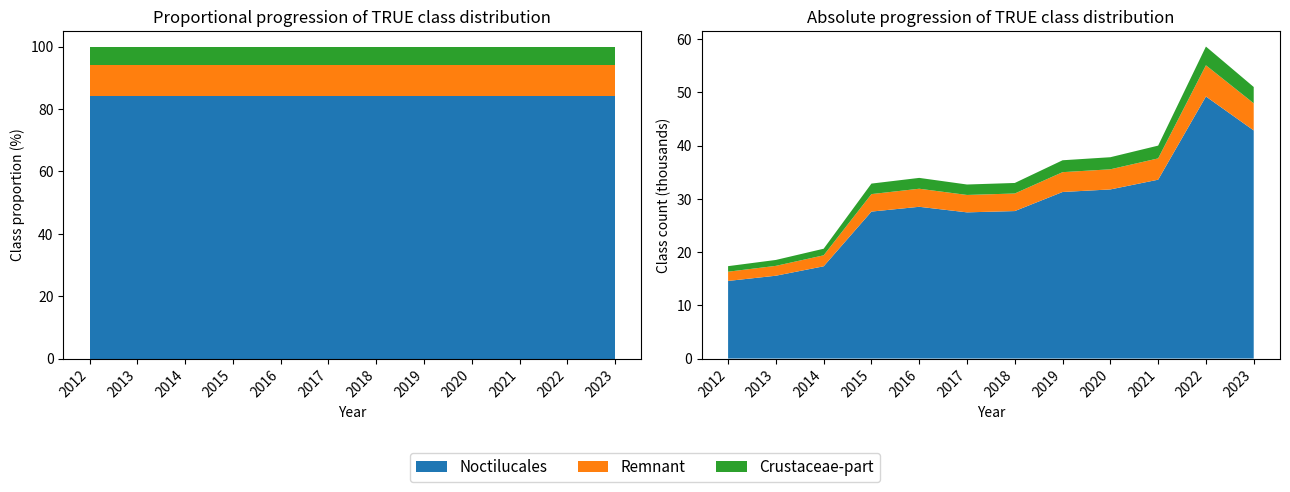

Reading left to right, transcribe all the data shown in this chart.

2012=17.4	2013=18.5	2014=20.6	2015=32.9	2016=33.9	2017=32.7	2018=33.0	2019=37.3	2020=37.8	2021=40.0	2022=58.6	2023=51.0